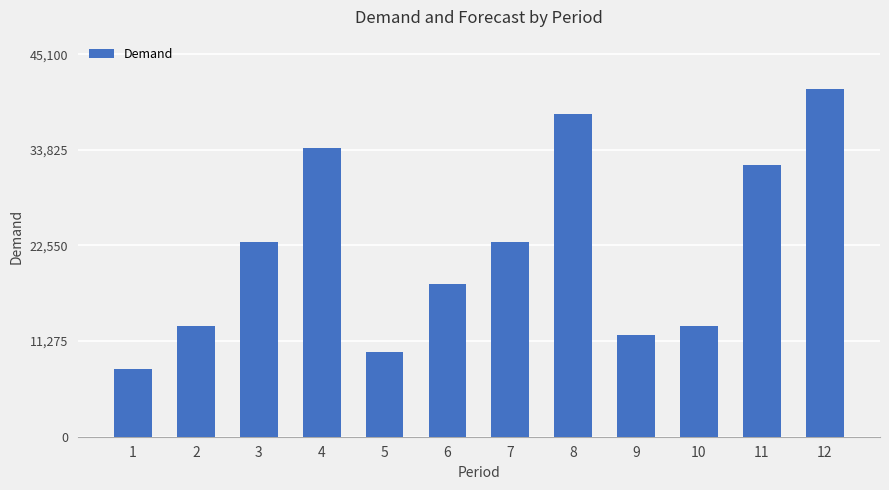

Does the chart contain stacked bars?

No